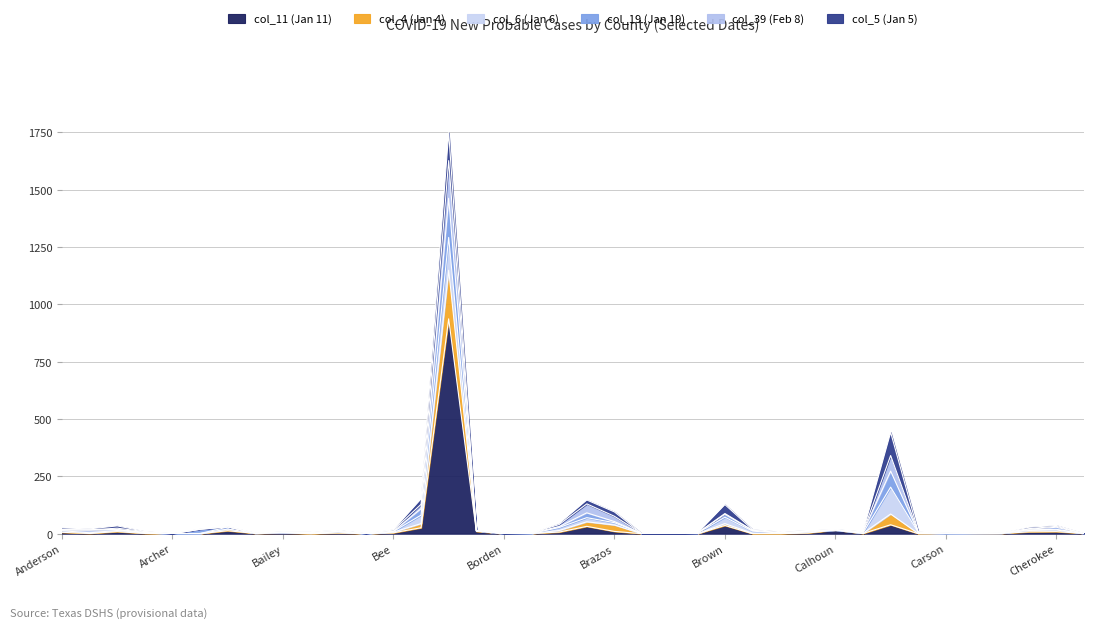

At which label does col_19 (Jan 19) first exceed 15?

Anderson